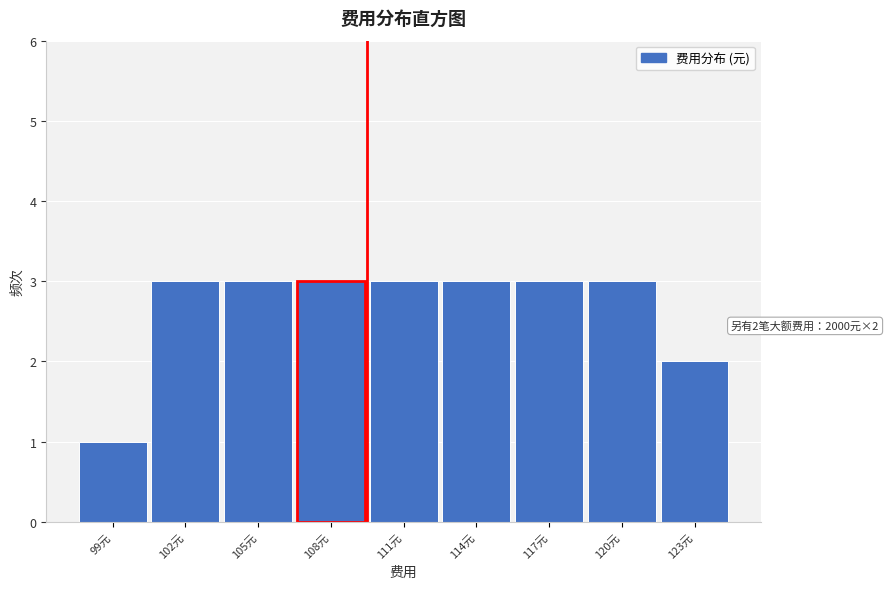

Reading right to left, list all the values displayed in this chart.

2	3	3	3	3	3	3	3	1